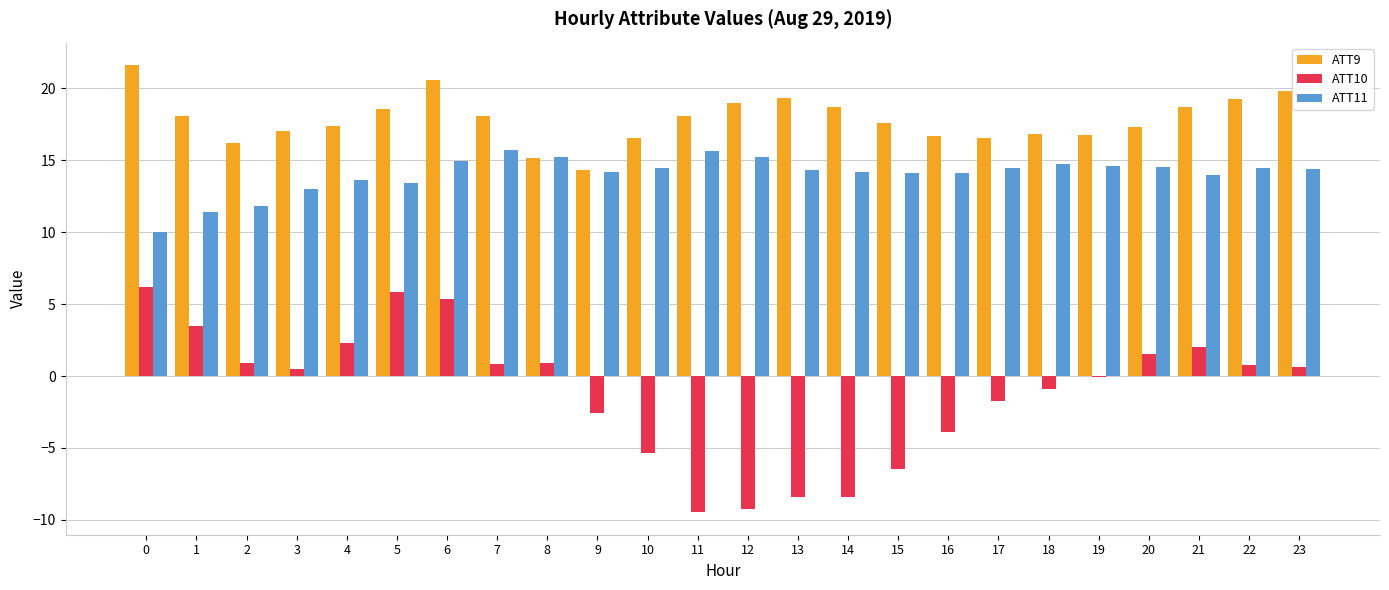

The value of ATT11 at 13 is 14.3. True or false?

True